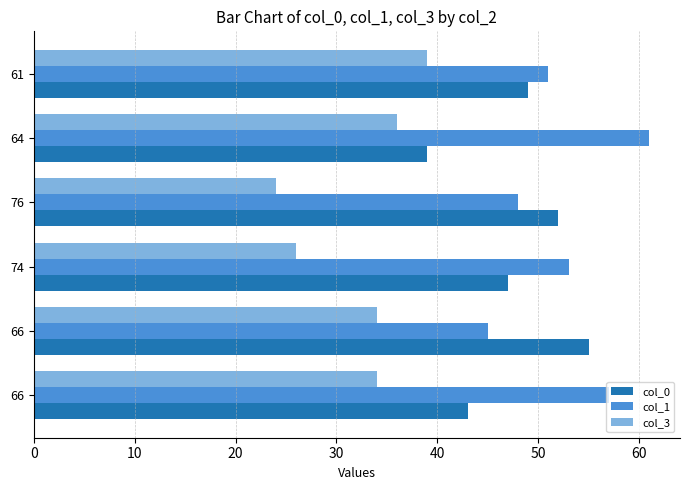

Count the number of categories in the chart.

6